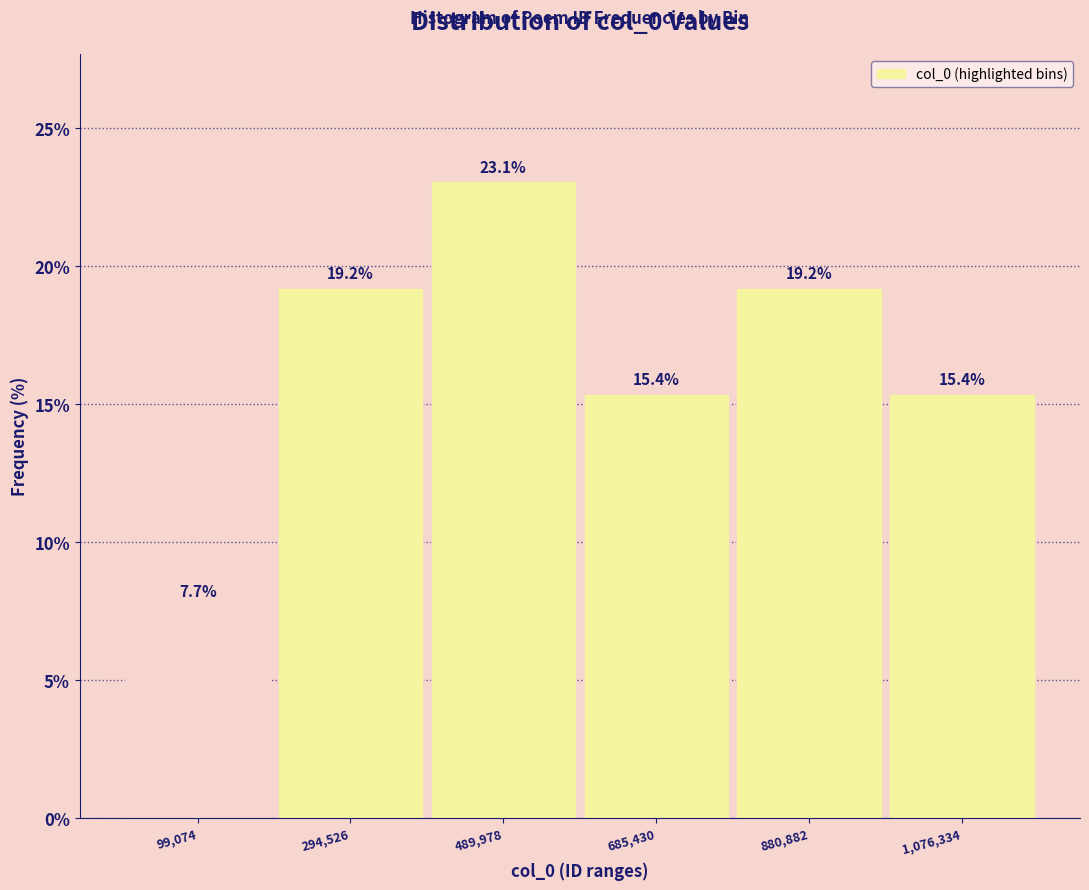

How tall is the bar that spans 200000 to 400000 on the x-axis? The bar edges are not printed on the chart, so give them approximately, as read against the axis.

19.2